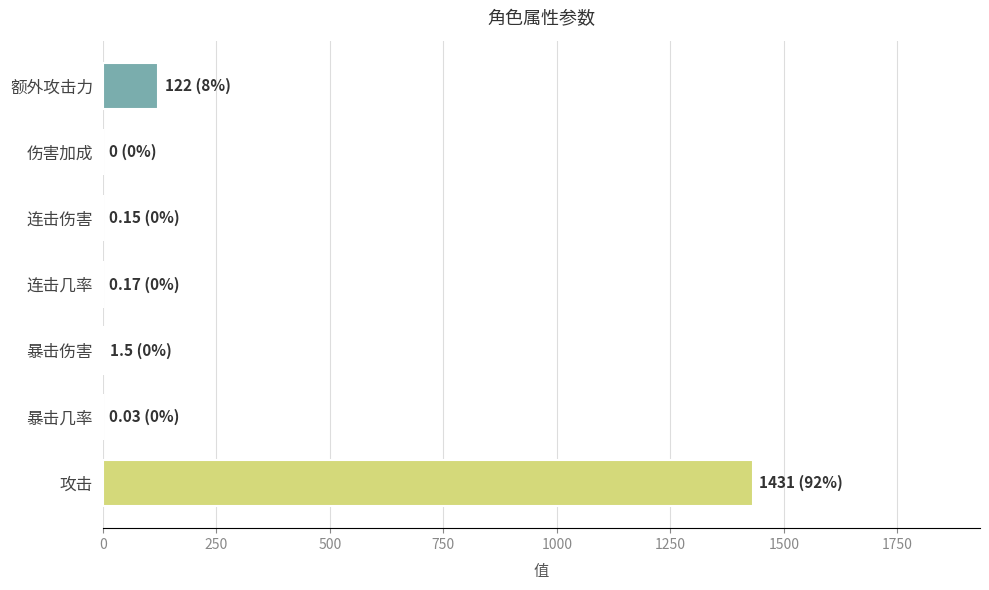

Are the bars horizontal?

Yes